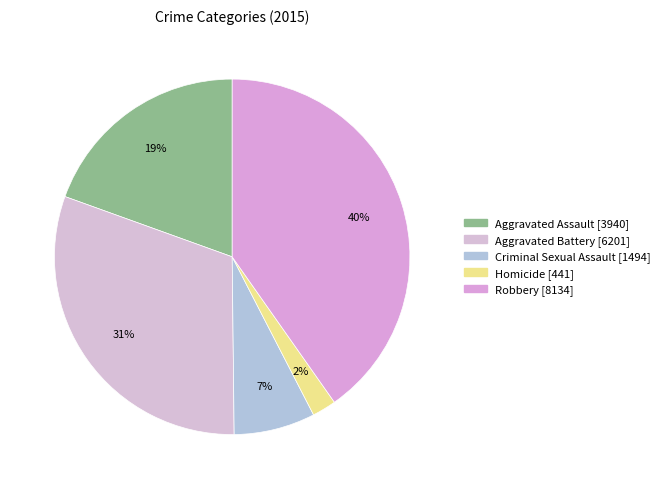

To the nearest percent, what is the difference between the Homicide and Criminal Sexual Assault slice percentages?

5%